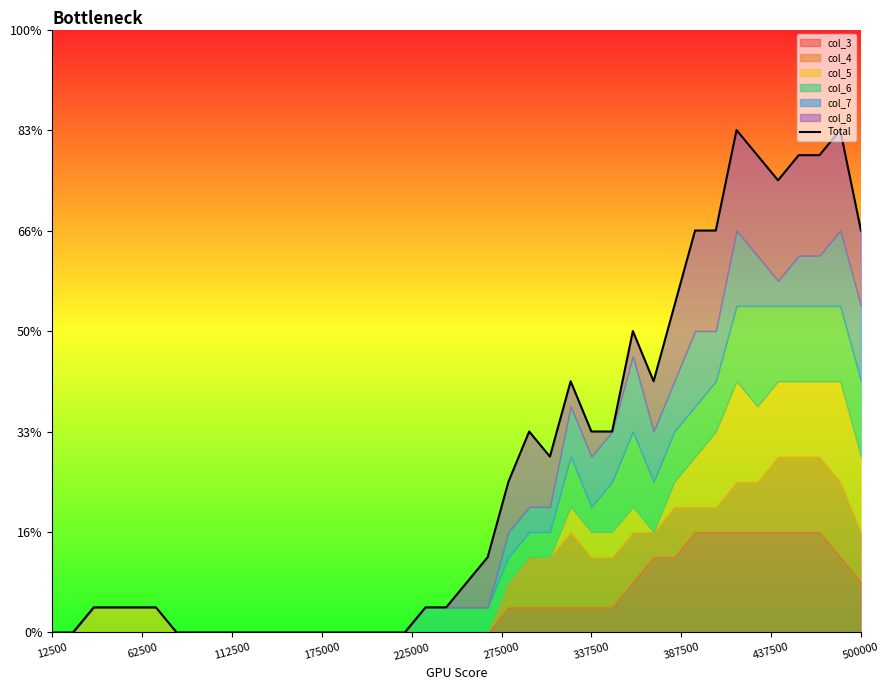

Where is the data nearest to the value 2?

23